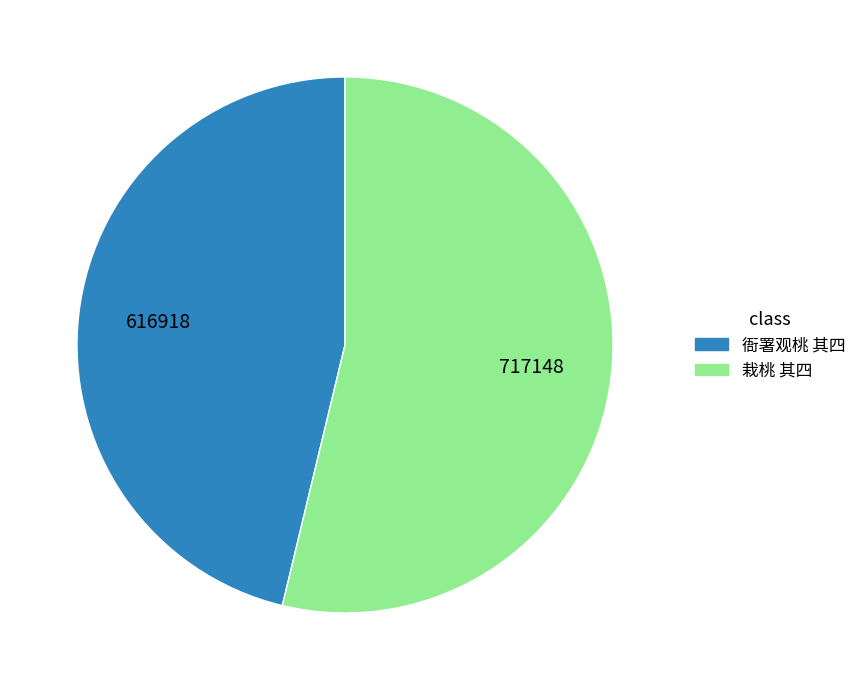

How many slices are in this pie chart?

2